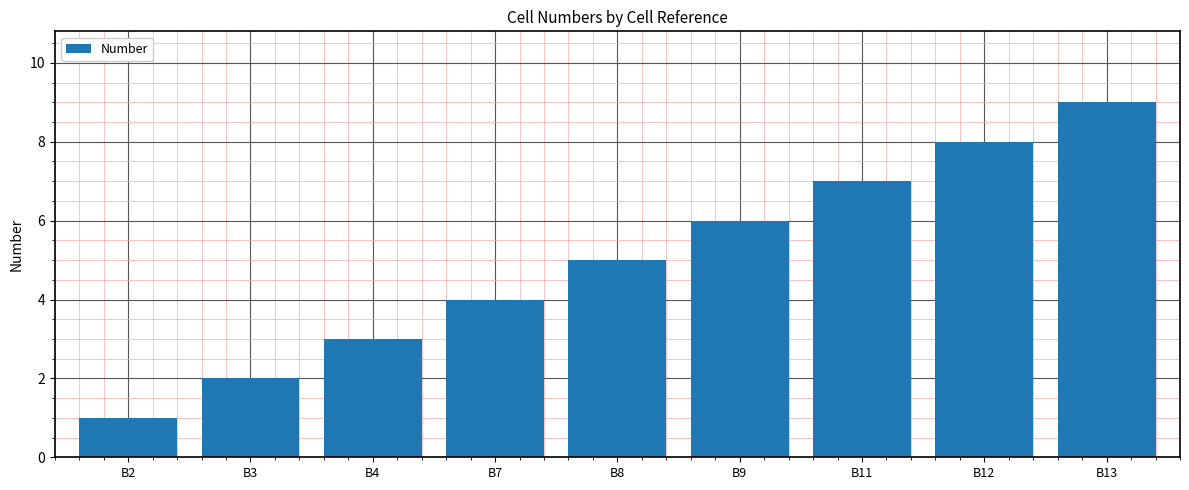

How many data points are less than 5?

4